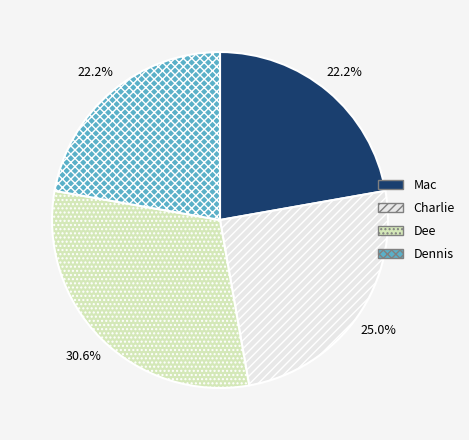

Does Mac represent more than half of the total?

No